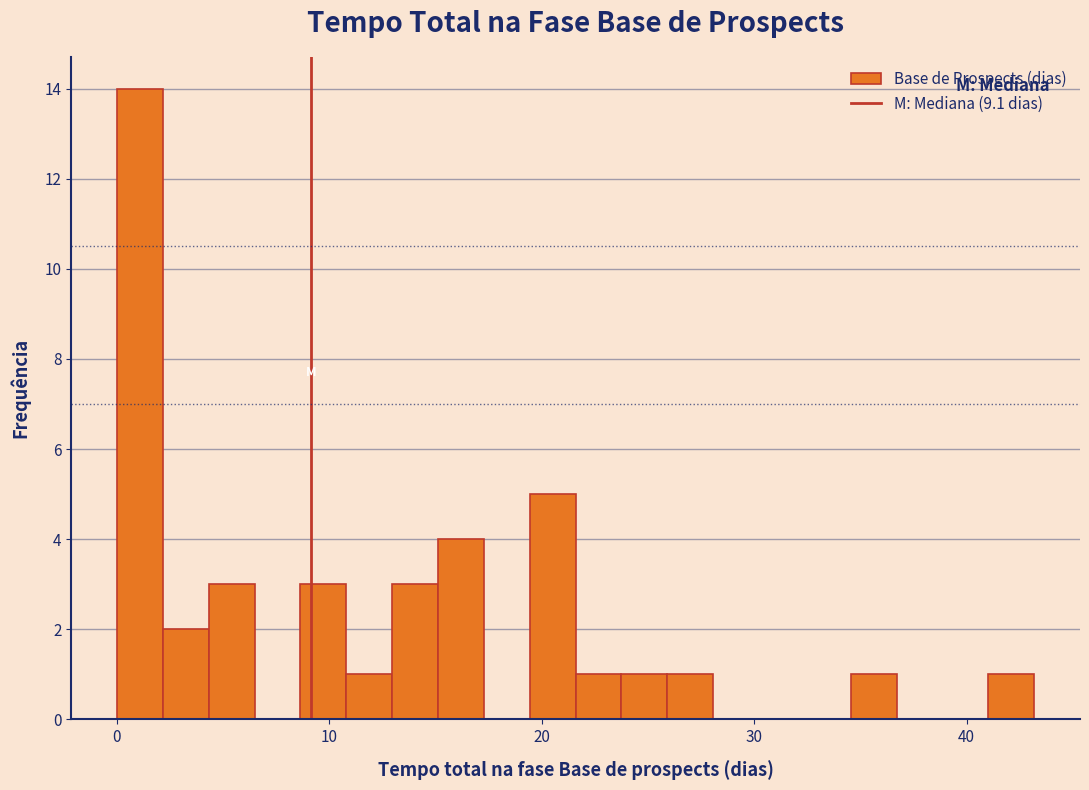

Read against the x-axis, roughly where is the centre of the tallest bar?

1